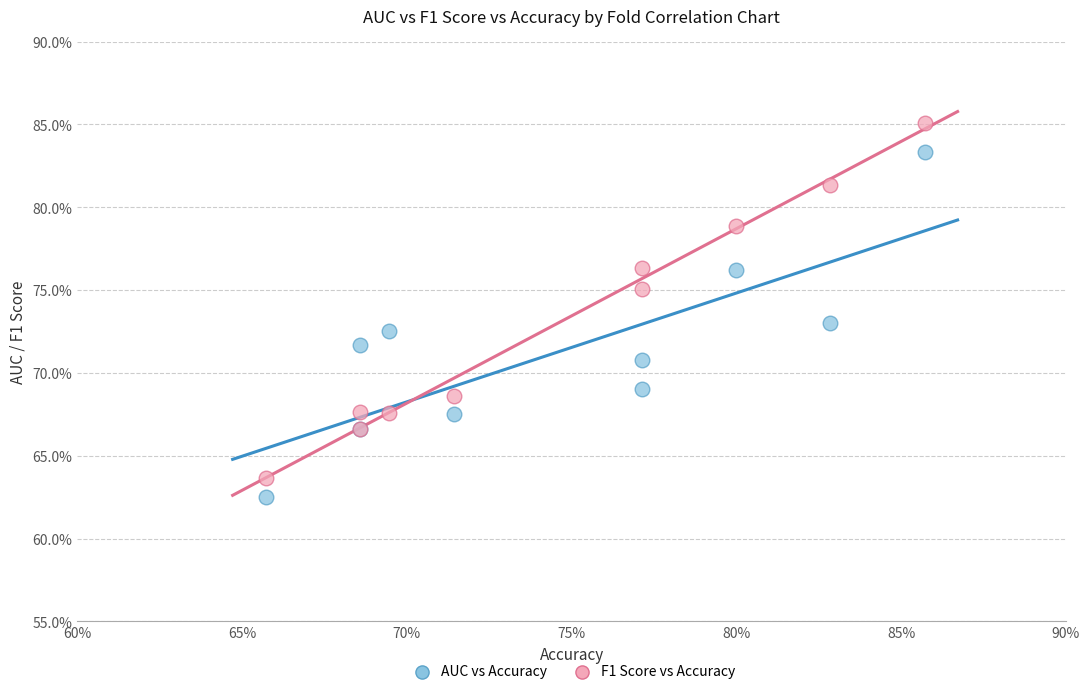

Which series contains the lowest Y value?

AUC vs Accuracy